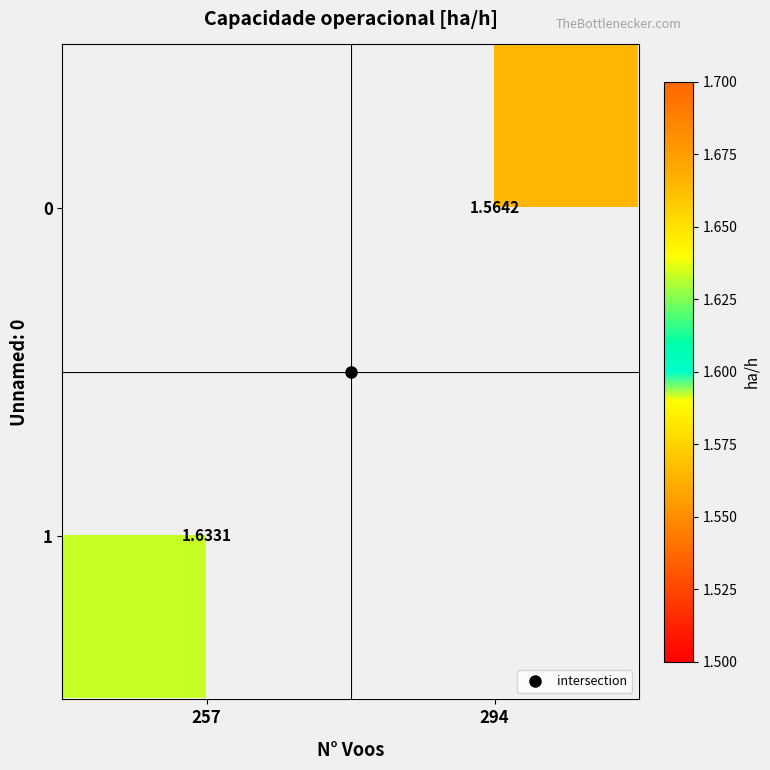

Which series has the largest range (max minus min)?

1